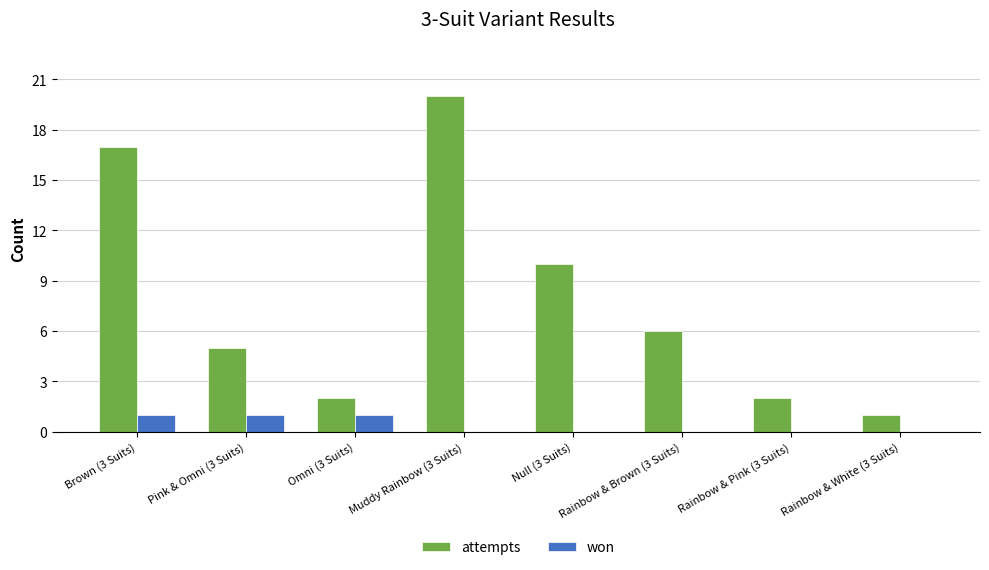

Between Pink & Omni (3 Suits) and Null (3 Suits), which series saw the biggest shift?

attempts